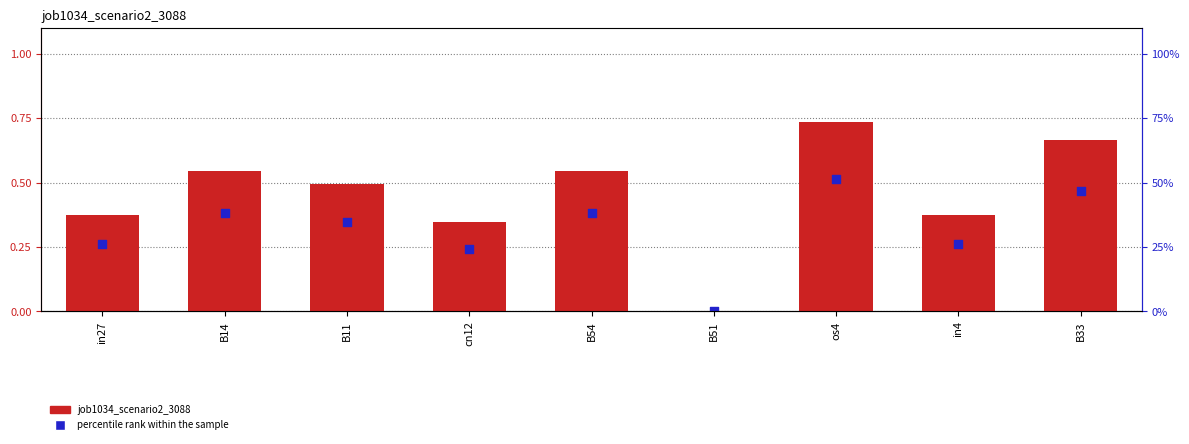

Is the value of job1034_scenario2_3088 at B14 greater than the value of percentile rank within the sample at in27?

Yes